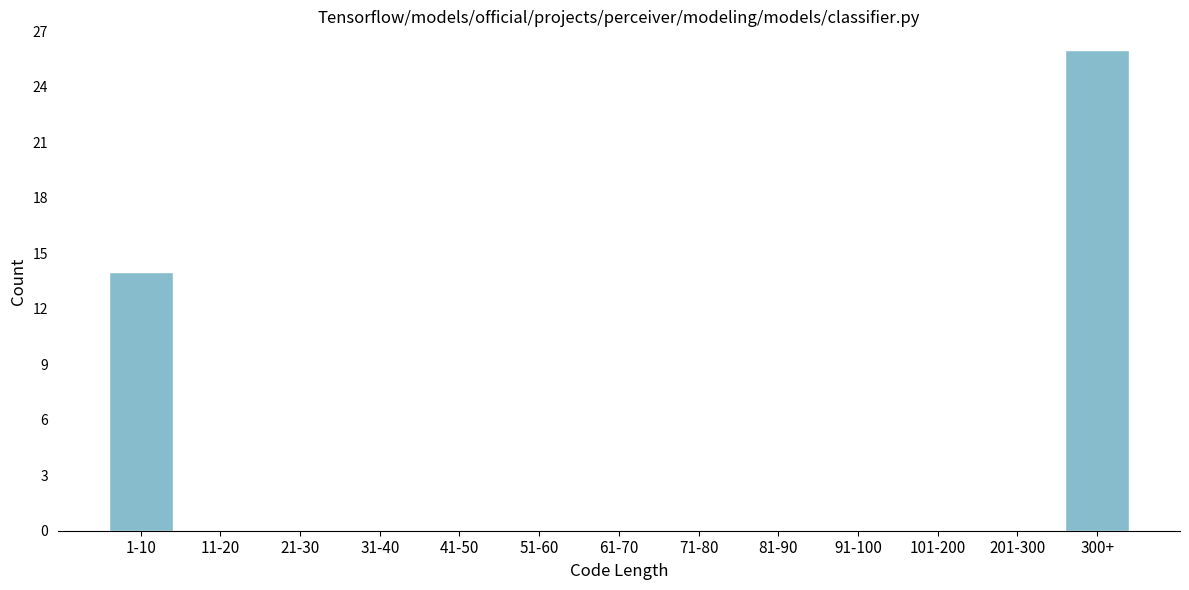

Reading left to right, what are all the values shown in this chart?

1-10=14	11-20=0	21-30=0	31-40=0	41-50=0	51-60=0	61-70=0	71-80=0	81-90=0	91-100=0	101-200=0	201-300=0	300+=26